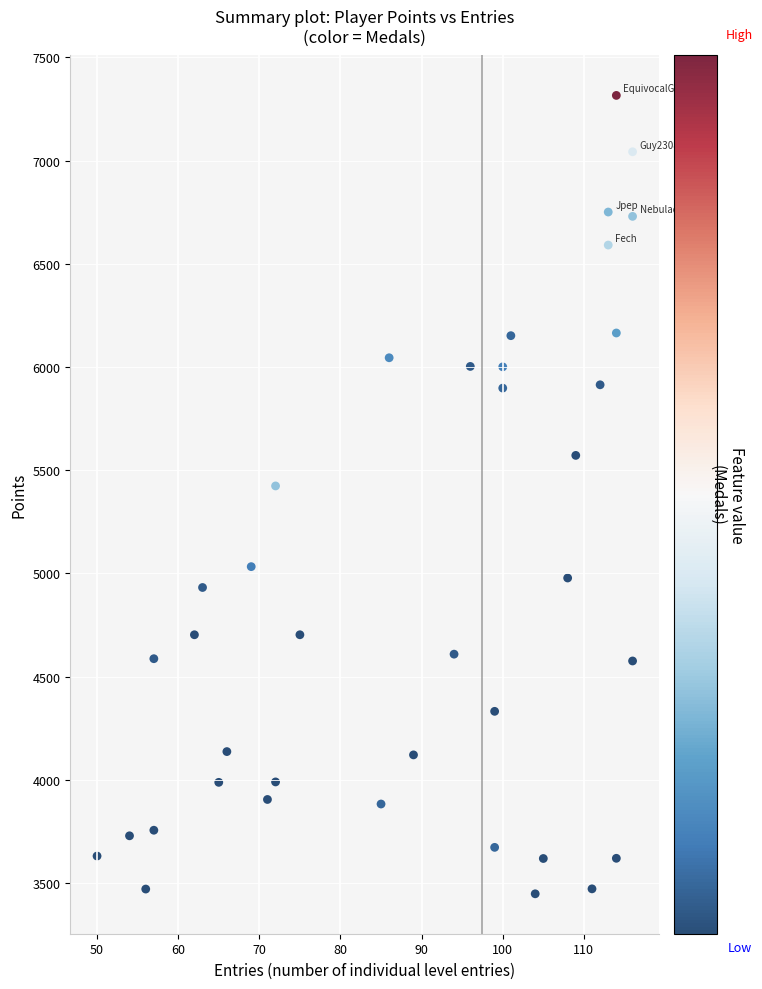

What is the range of X values (max minus min)?

66